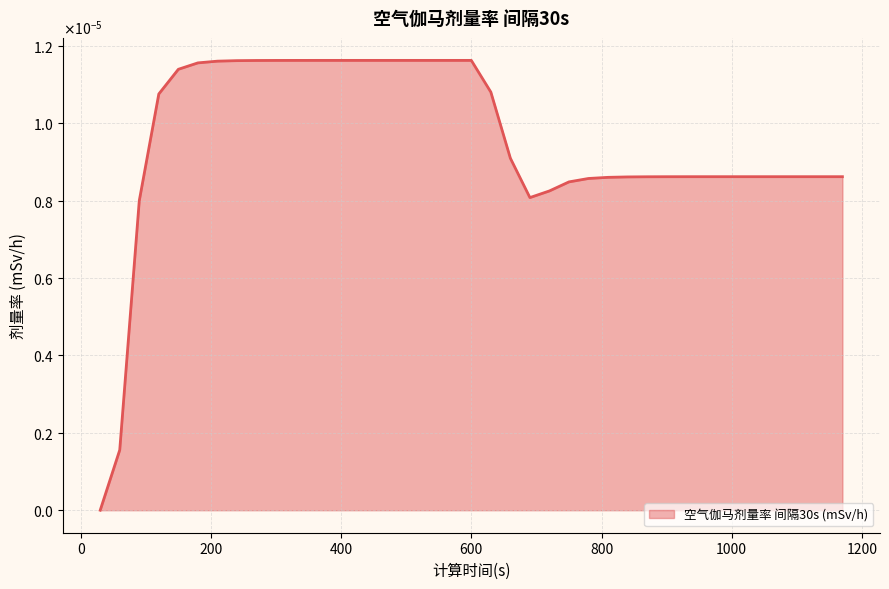

Does the chart display data point markers on the line(s)?

No